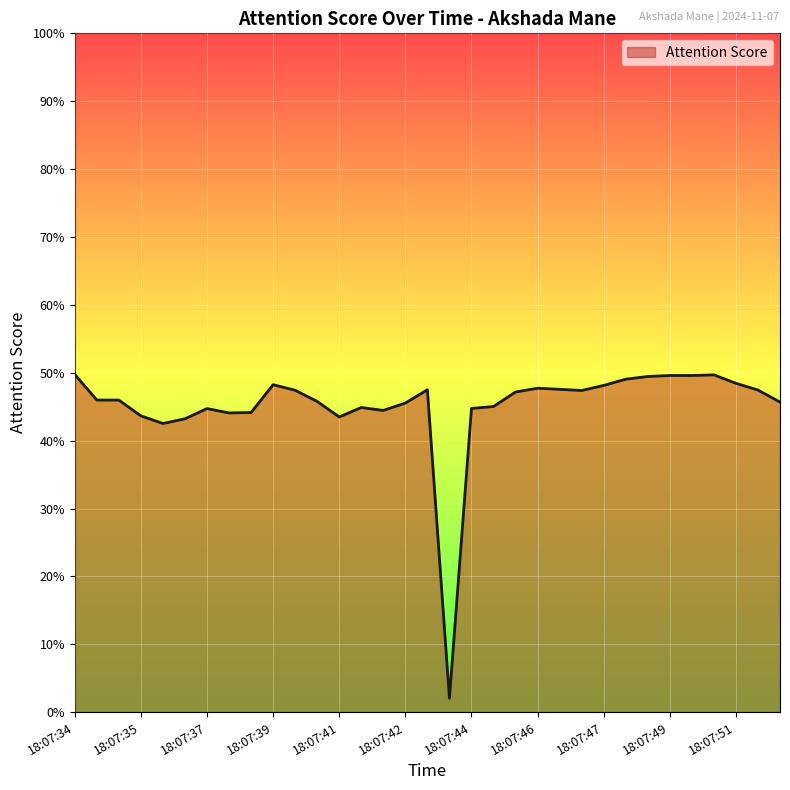

Does the chart display data point markers on the line(s)?

No